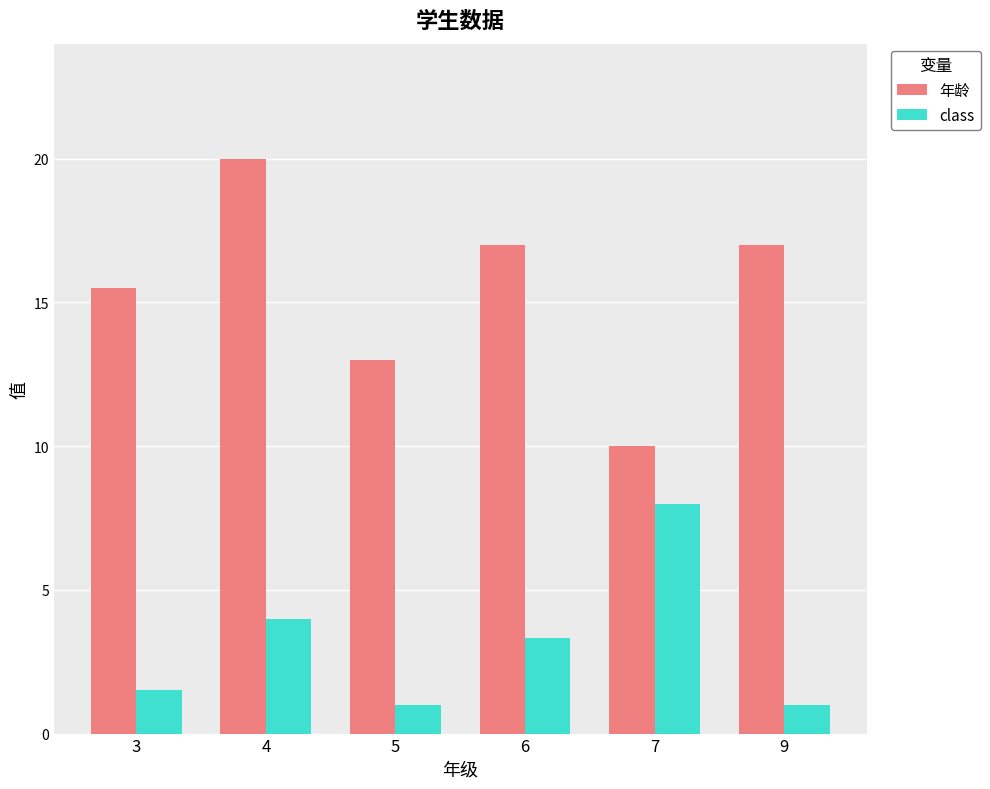

Reading left to right, extract all data points from this chart.

年龄: 3=15.5	4=20.0	5=13.0	6=17.0	7=10.0	9=17.0
class: 3=1.5	4=4.0	5=1.0	6=3.3	7=8.0	9=1.0